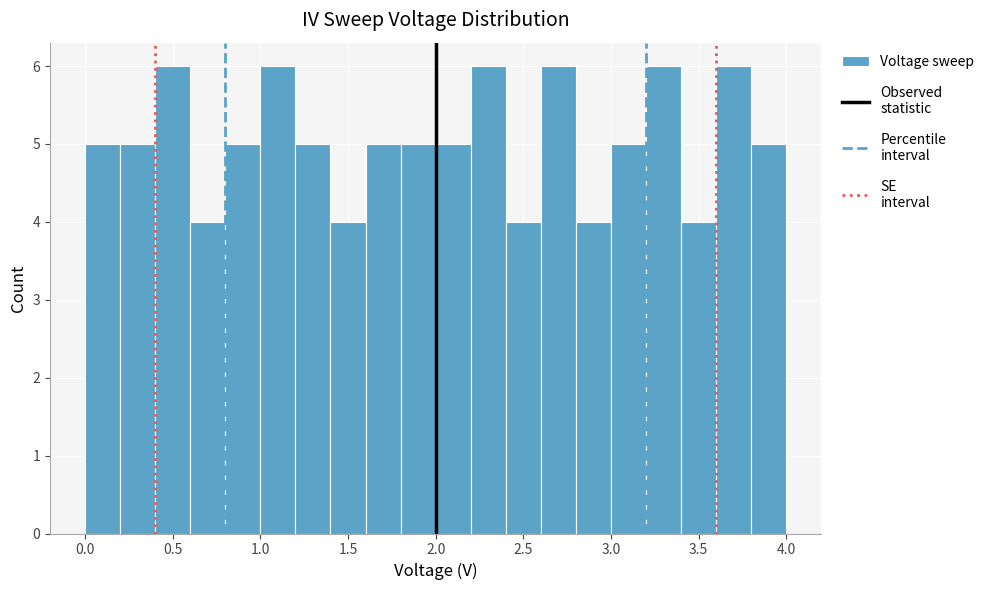

How tall is the bar that spans 1.4 to 1.6 on the x-axis? The values are not printed on the chart, so give them approximately, as read against the axis.

4